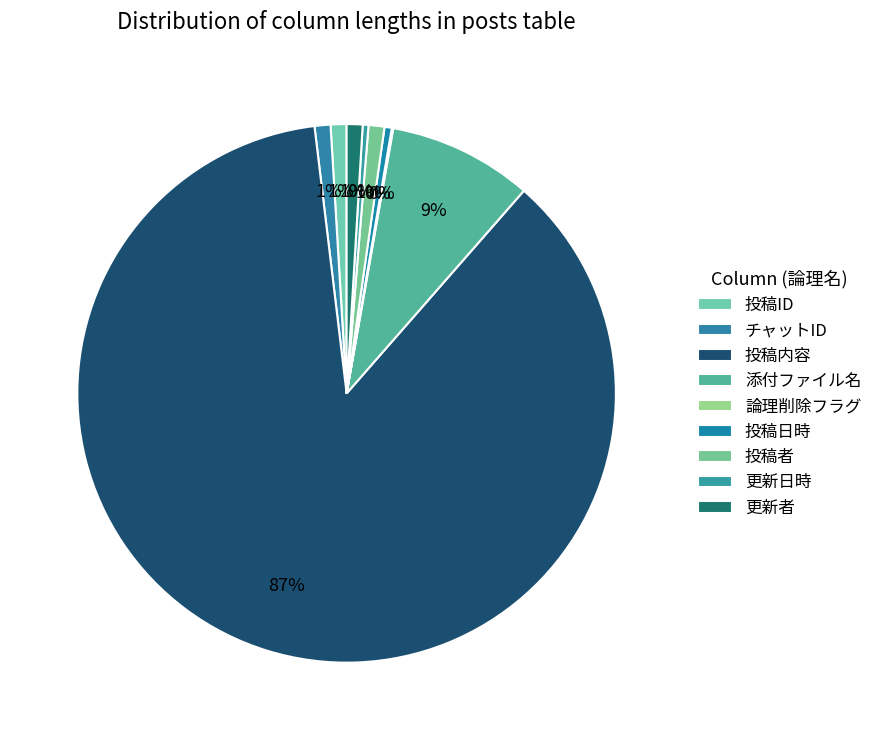

What is the largest slice in the pie chart?

投稿内容